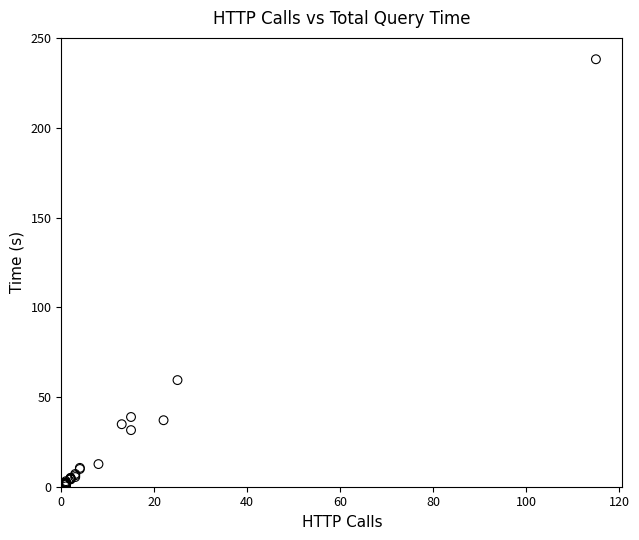

What Y value in the scatter plot is closest to 119?

59.4